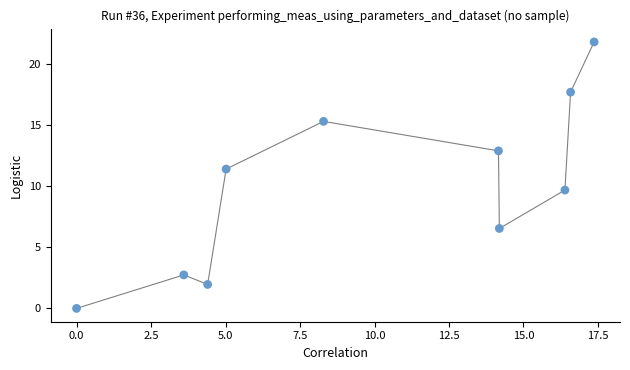

What Y value in the scatter plot is closest to 10?

9.7